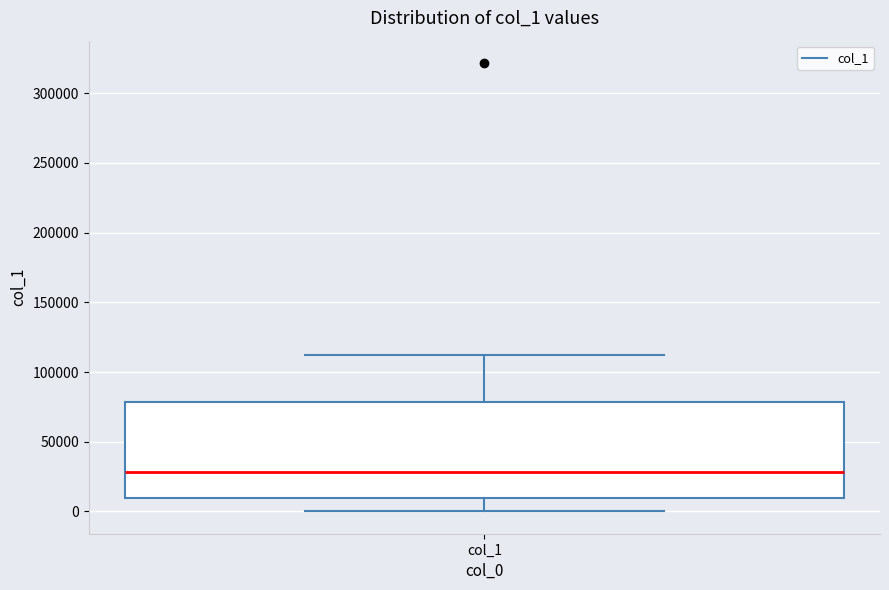

Transcribe this box plot: give where the median line is, the range the box spans, and where the two whiskers end, as read against the y-axis. The values are not printed on the chart, so give them approximately, as read against the axis.

median 30000, box 10000 to 80000, whiskers 0 to 110000